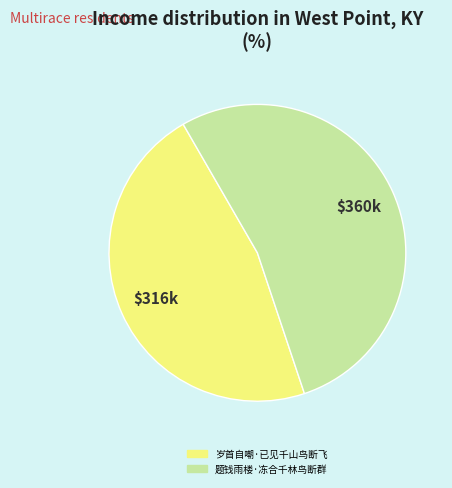

How many slices are in this pie chart?

2